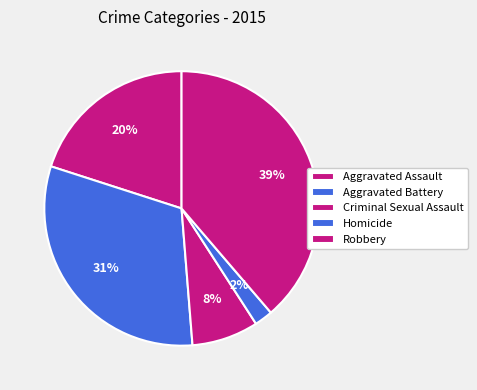

How much of the chart is everything except Aggravated Assault?

80.0%